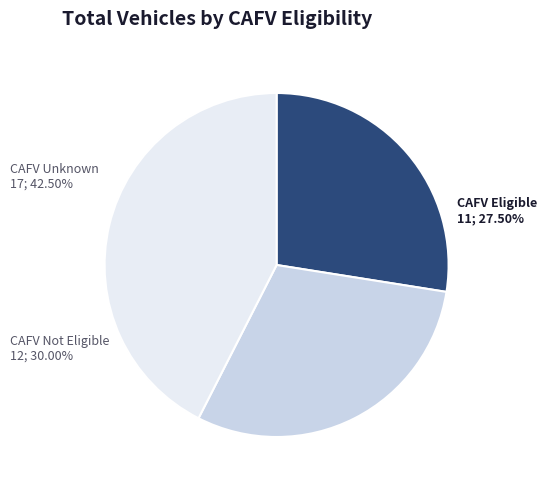

Is there a majority slice in this chart?

No